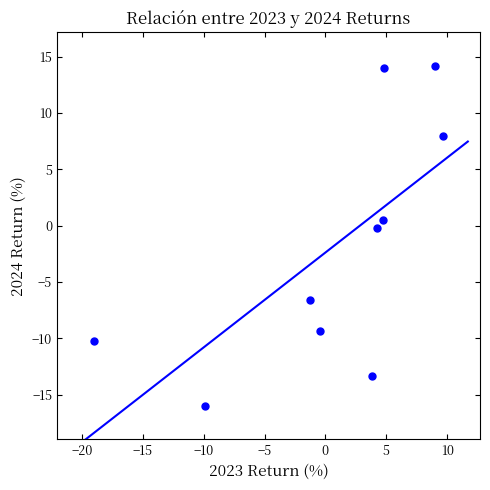

What is the average X value?

0.6